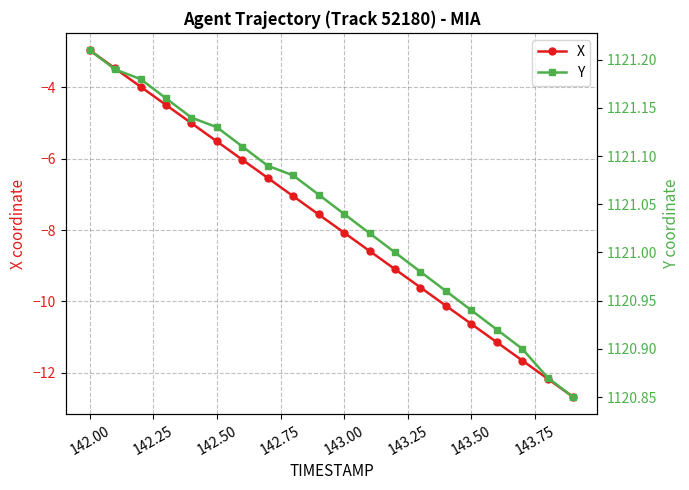

What is the difference between the maximum and minimum values in the Y series?

0.4